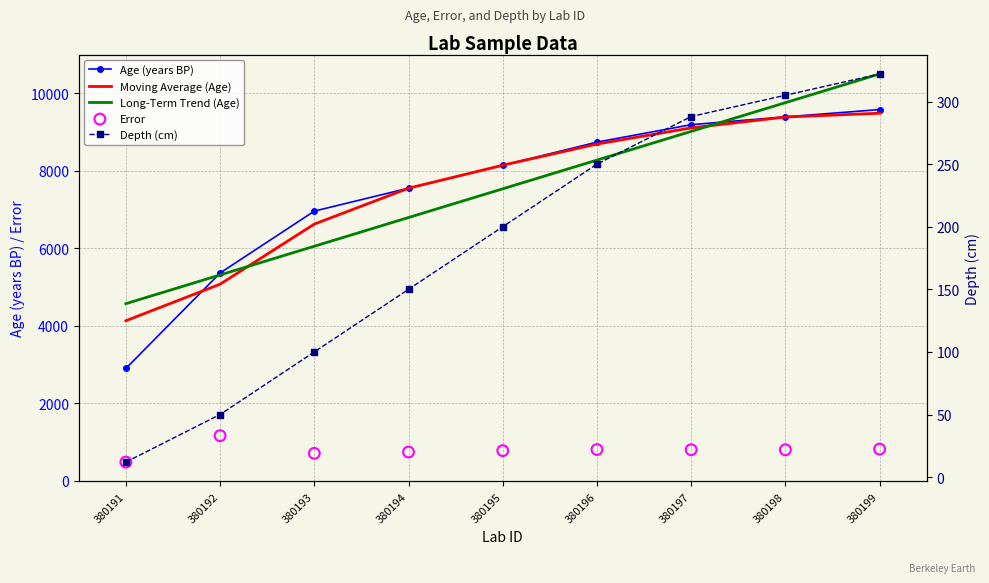

At how many categories does at least one series exceed 1713?

9